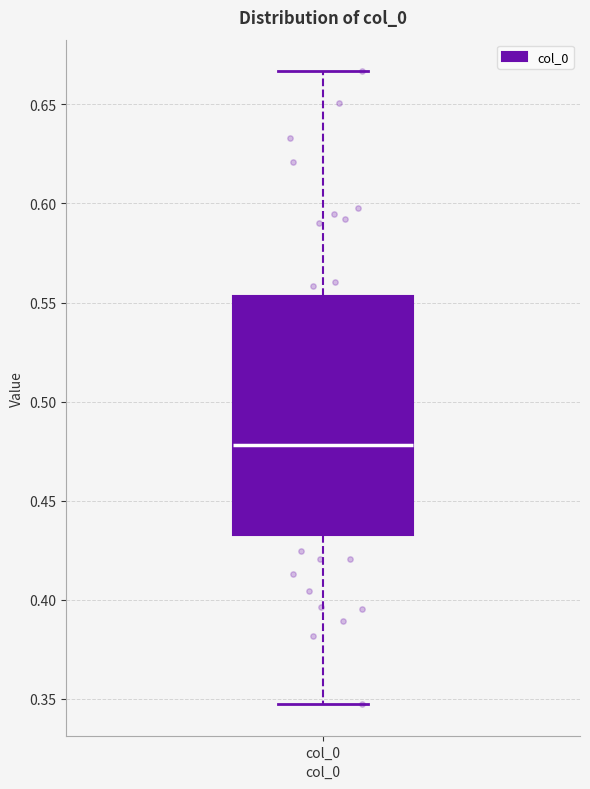

Where does the lower whisker of the box for col_0 end on the y-axis? The values are not printed on the chart, so give them approximately, as read against the axis.

0.345